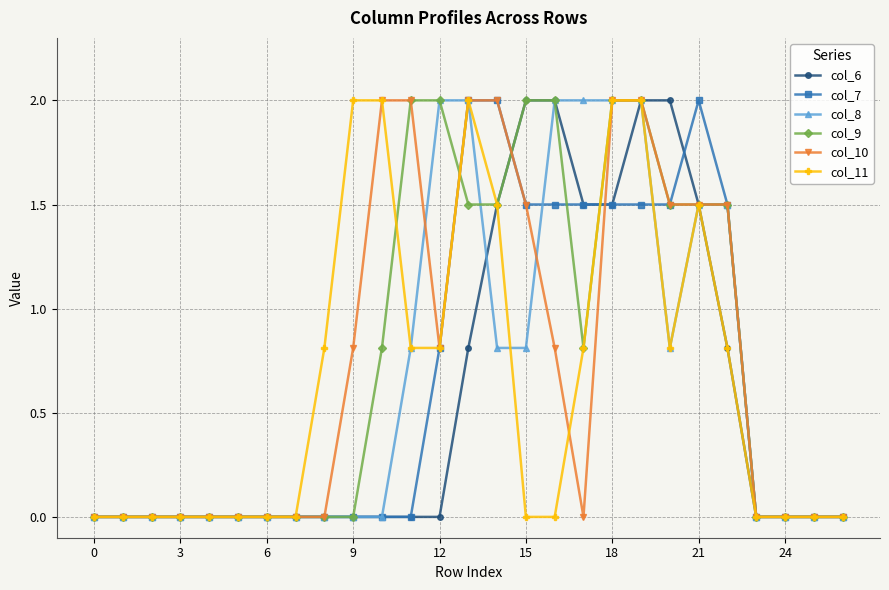

At how many categories does at least one series exceed 1?

14